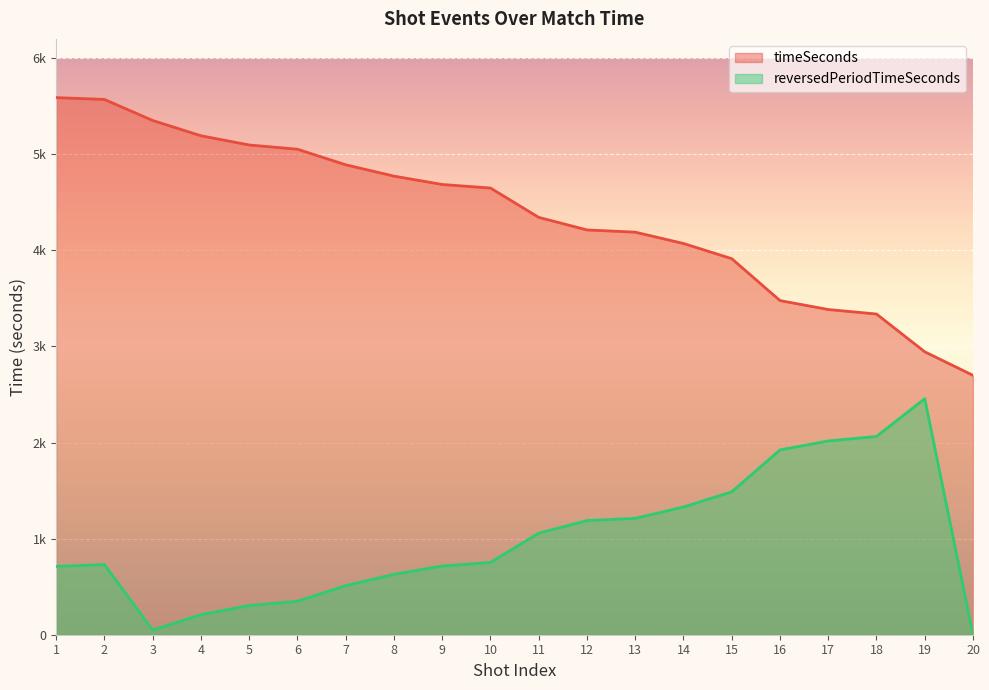

What is the smallest value displayed?

1